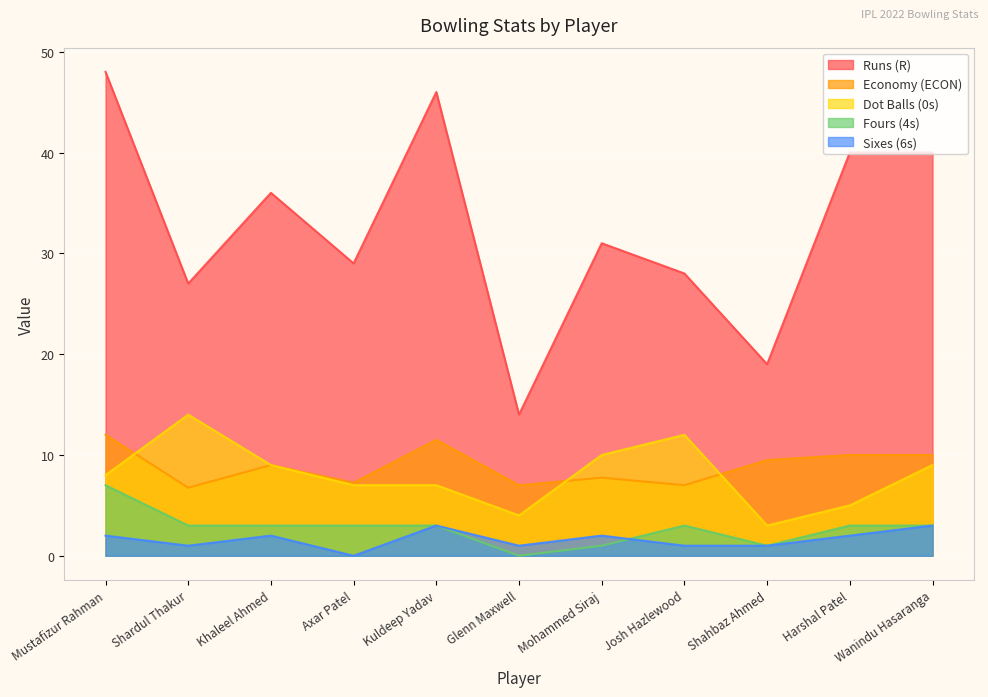

Does the chart display data point markers on the line(s)?

No